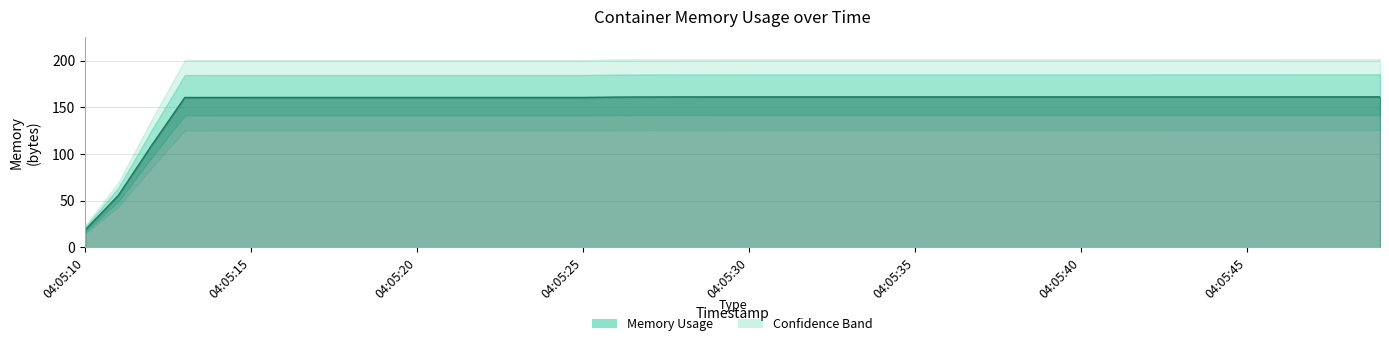

What is the maximum value shown in the chart?

161.3